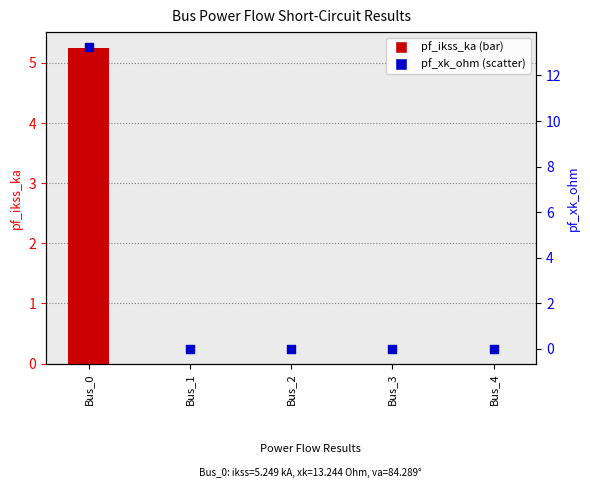

Which series has the largest total across all categories?

pf_xk_ohm